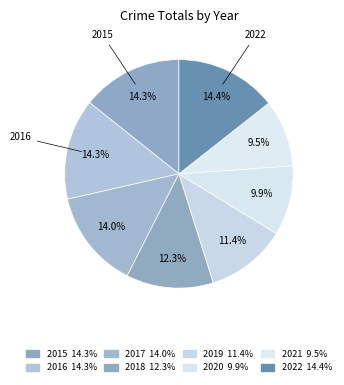

How many slices are in this pie chart?

8